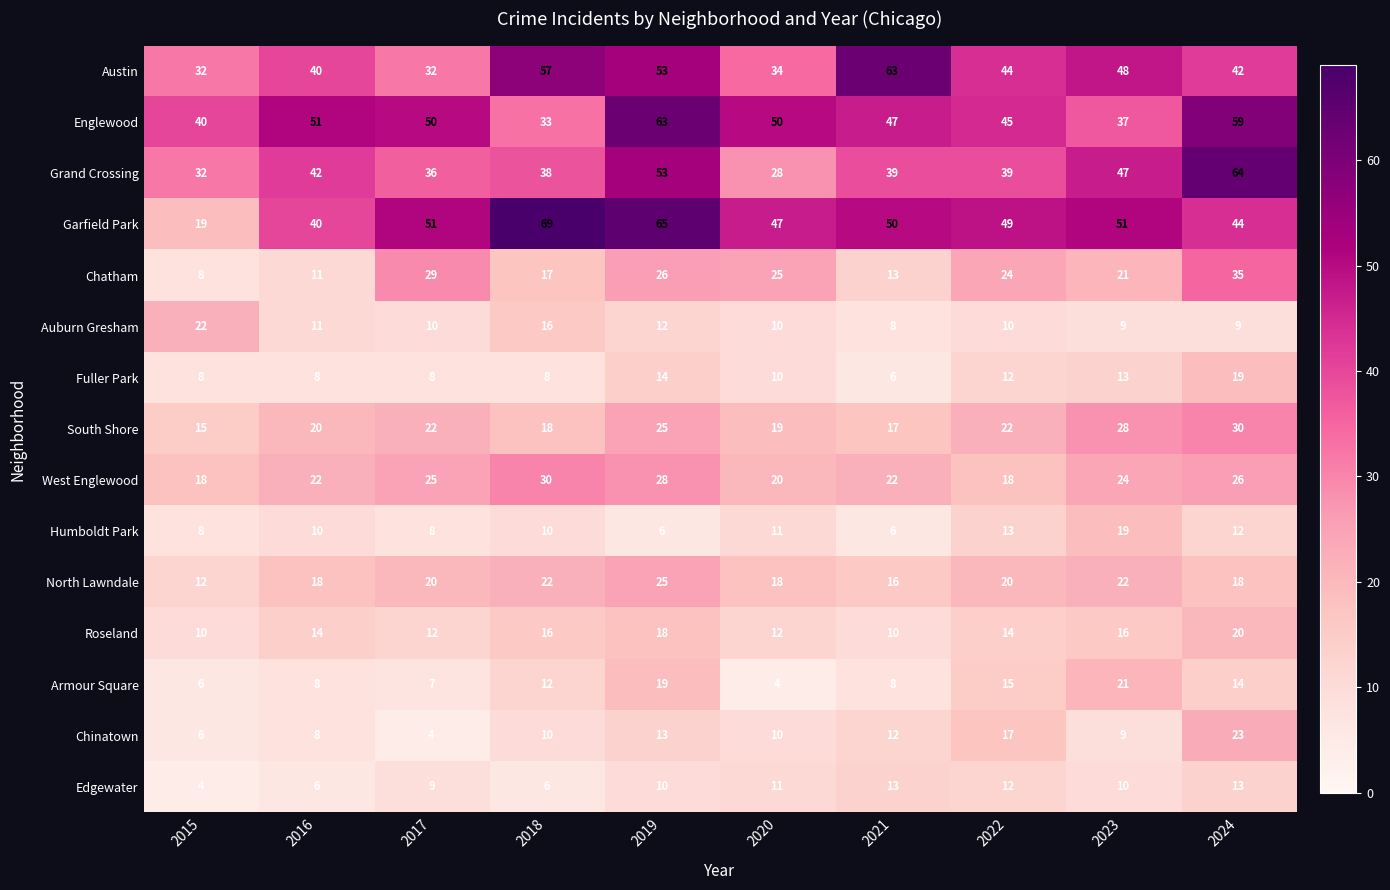

At which label does Grand Crossing first exceed 39?

2016